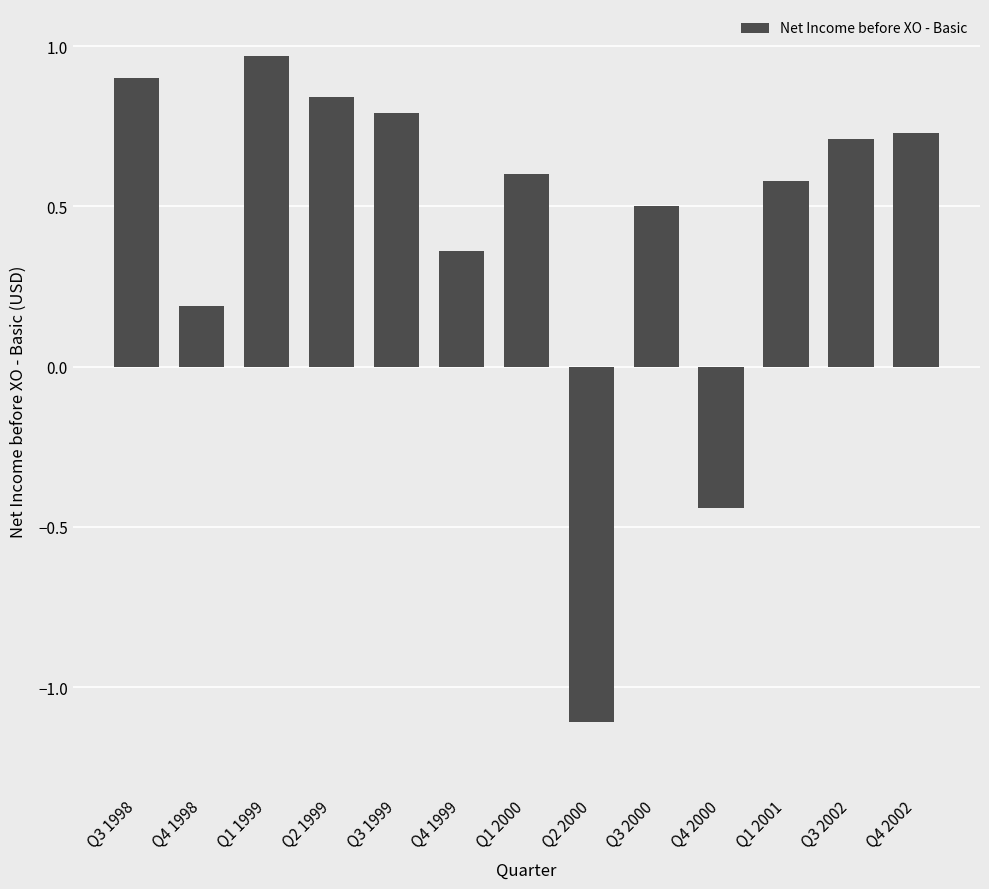

How many data points are less than 0?

2